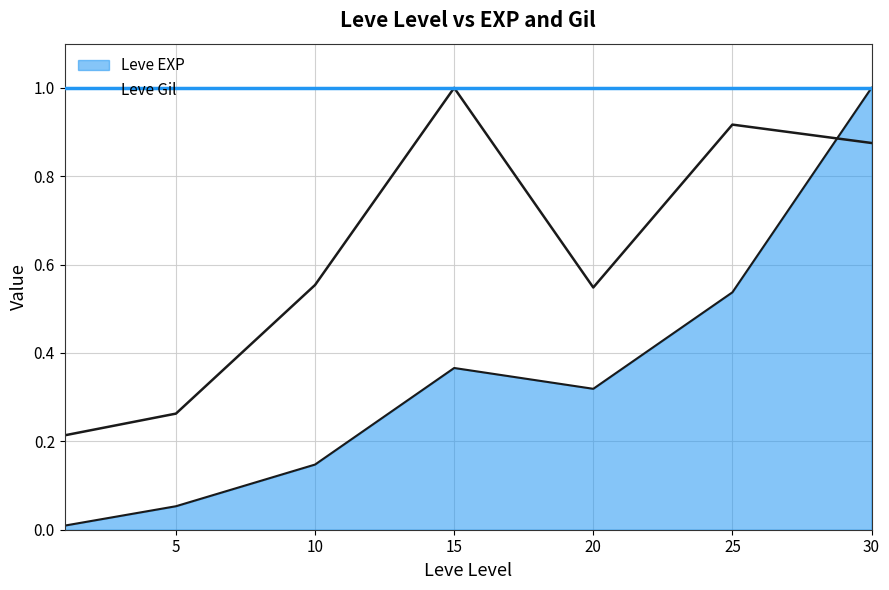

What is the difference between the Leve EXP values at 25 and 20?

0.2